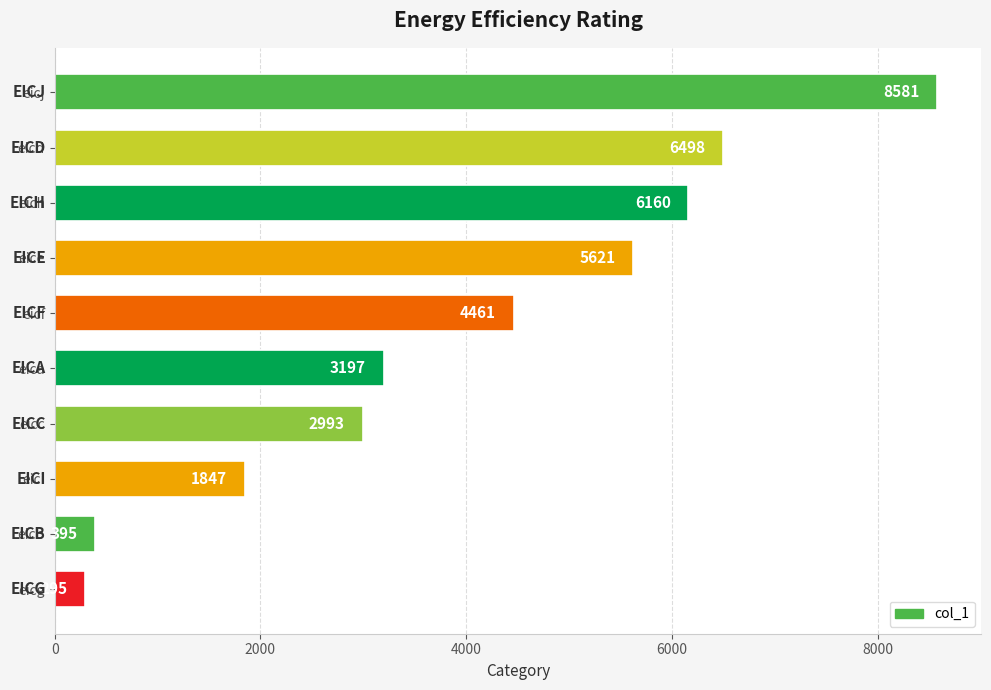

At which category does the chart reach its peak across all series?

eicj